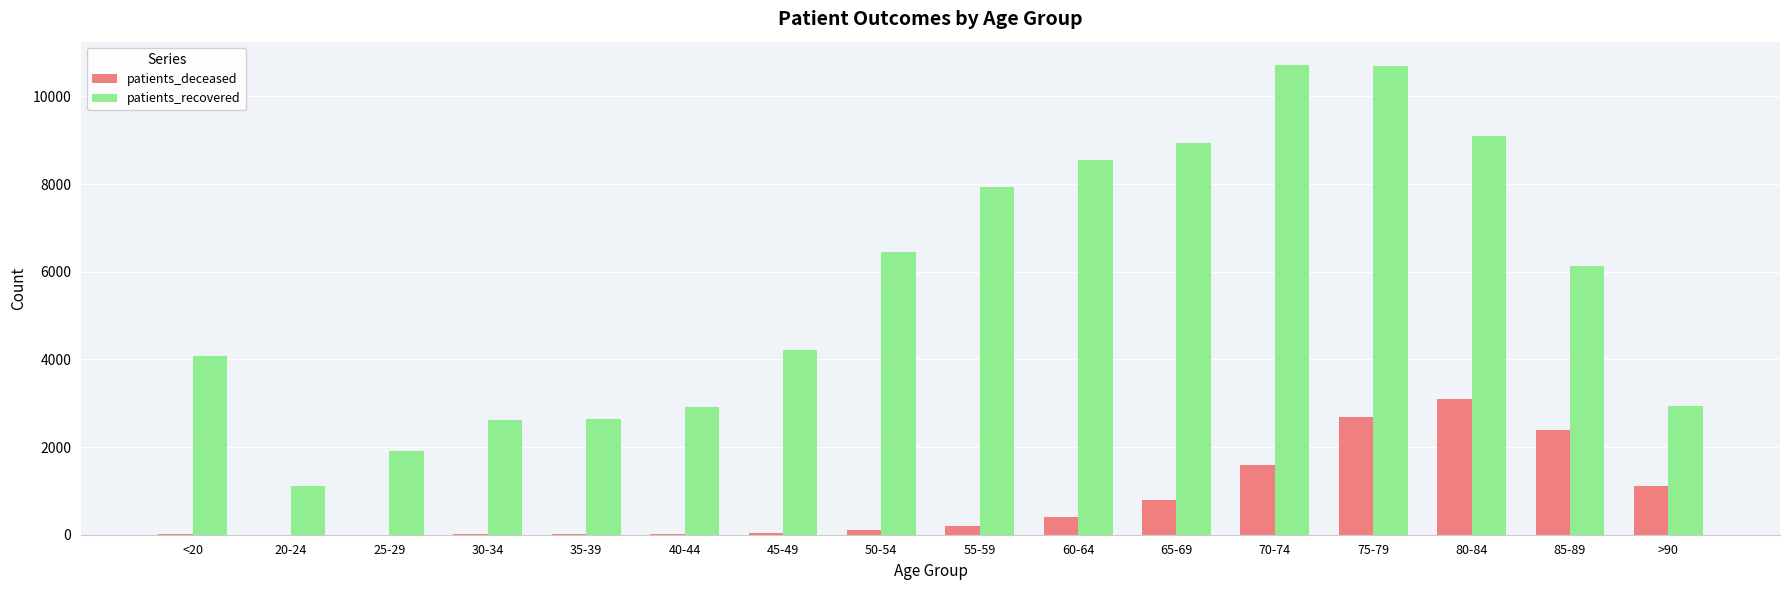

What value does the patients_recovered series have at 25-29, to the nearest 50?

1900